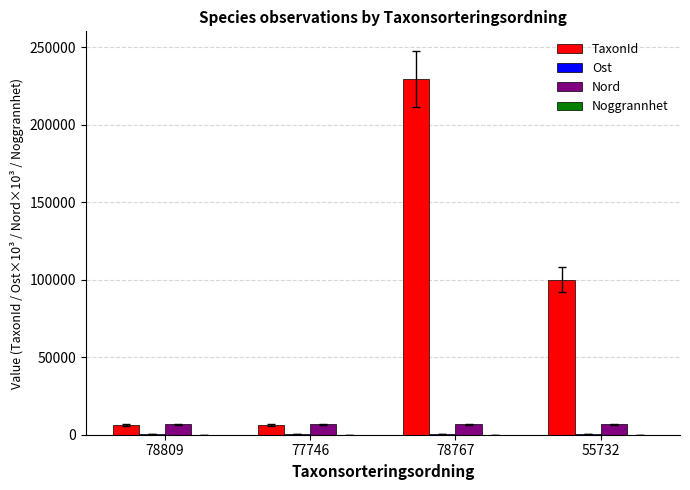

What is the total value across all series at 78809?

13546.1